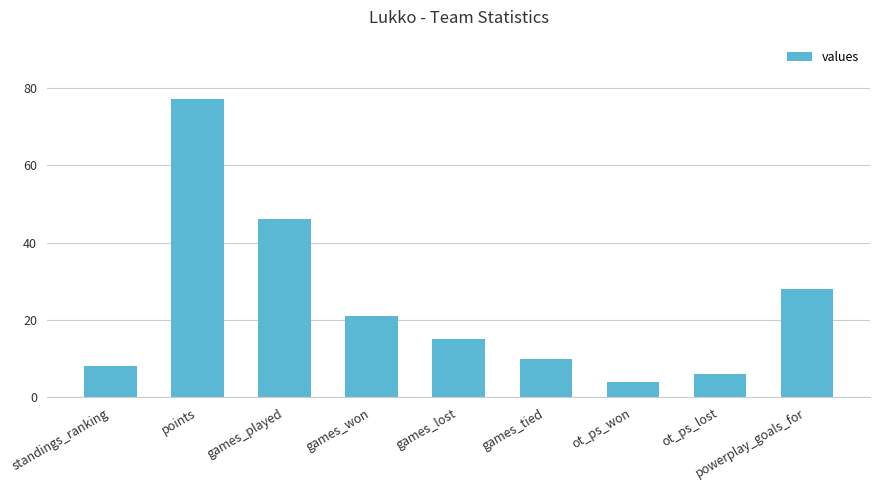

What is the sum of all values?

215